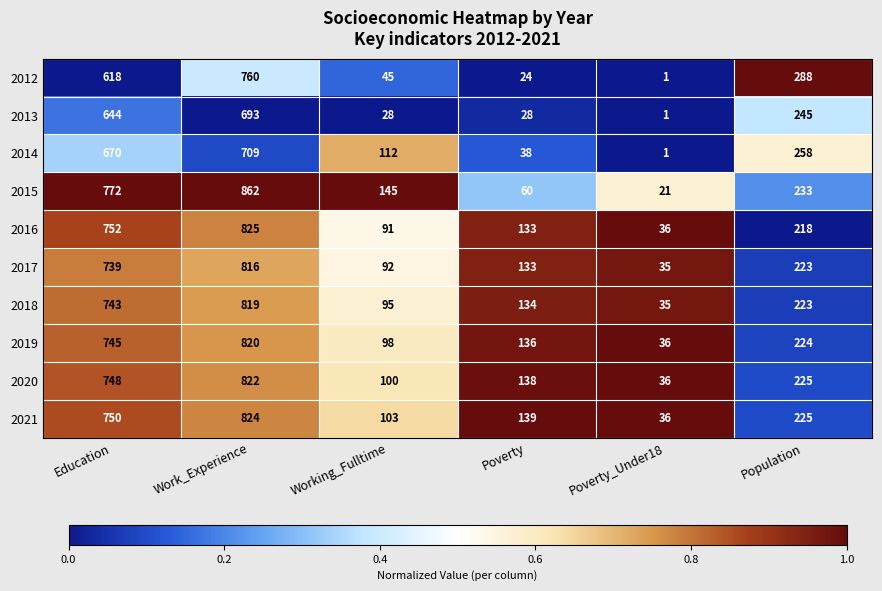

Which series has the widest spread of values?

2015